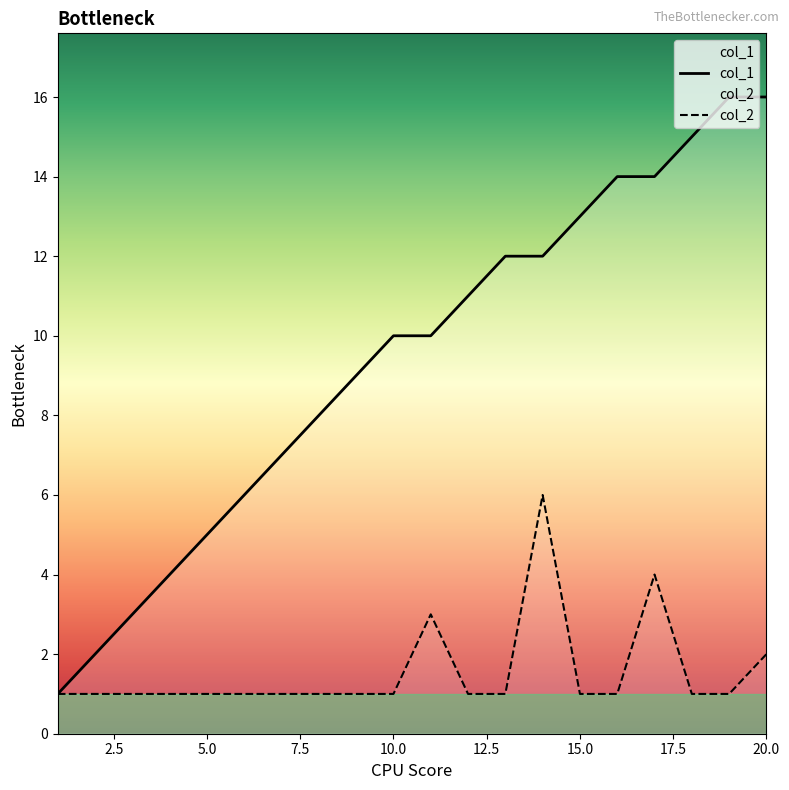

What is the spread (max minus min) of values at 5.0?

4